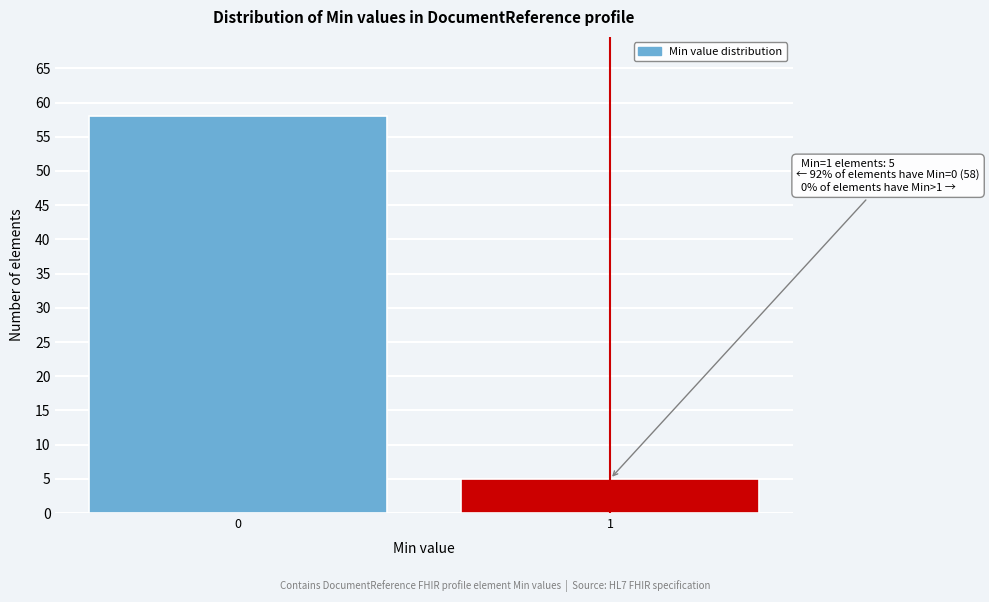

Reading left to right, what are all the values shown in this chart?

58	5